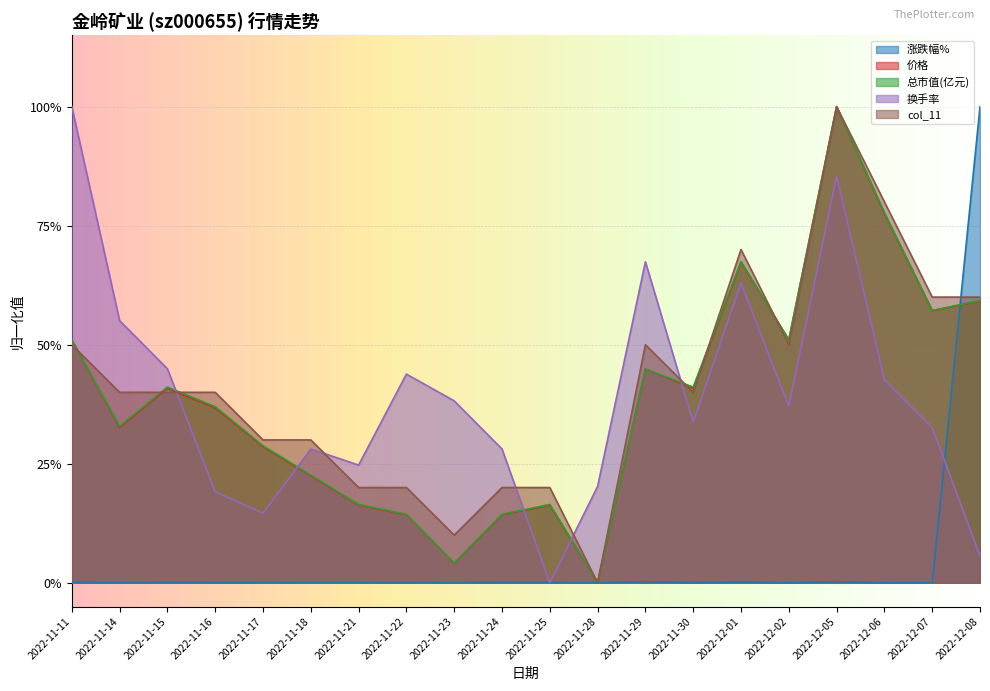

The 换手率 series shows 0.3 at 2022-11-15. True or false?

False